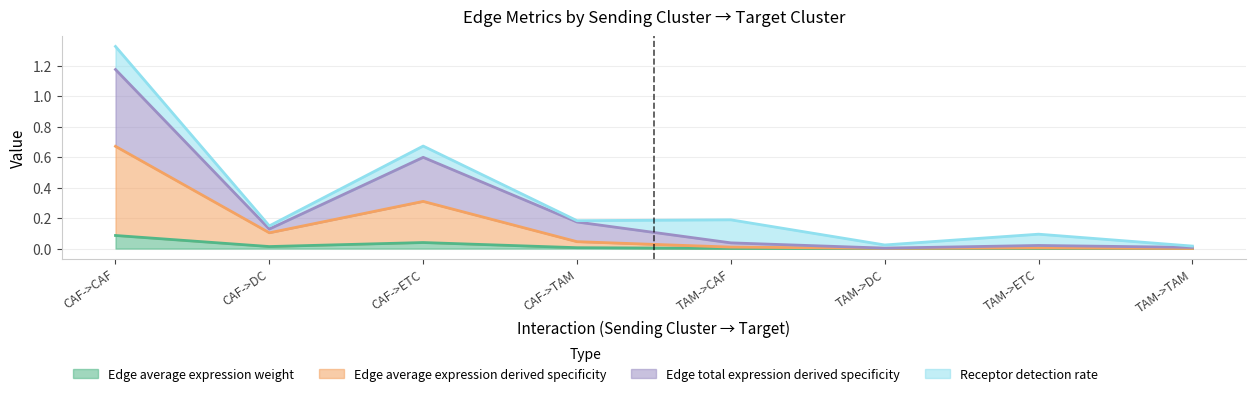

Which series has the largest total across all categories?

Edge total expression derived specificity